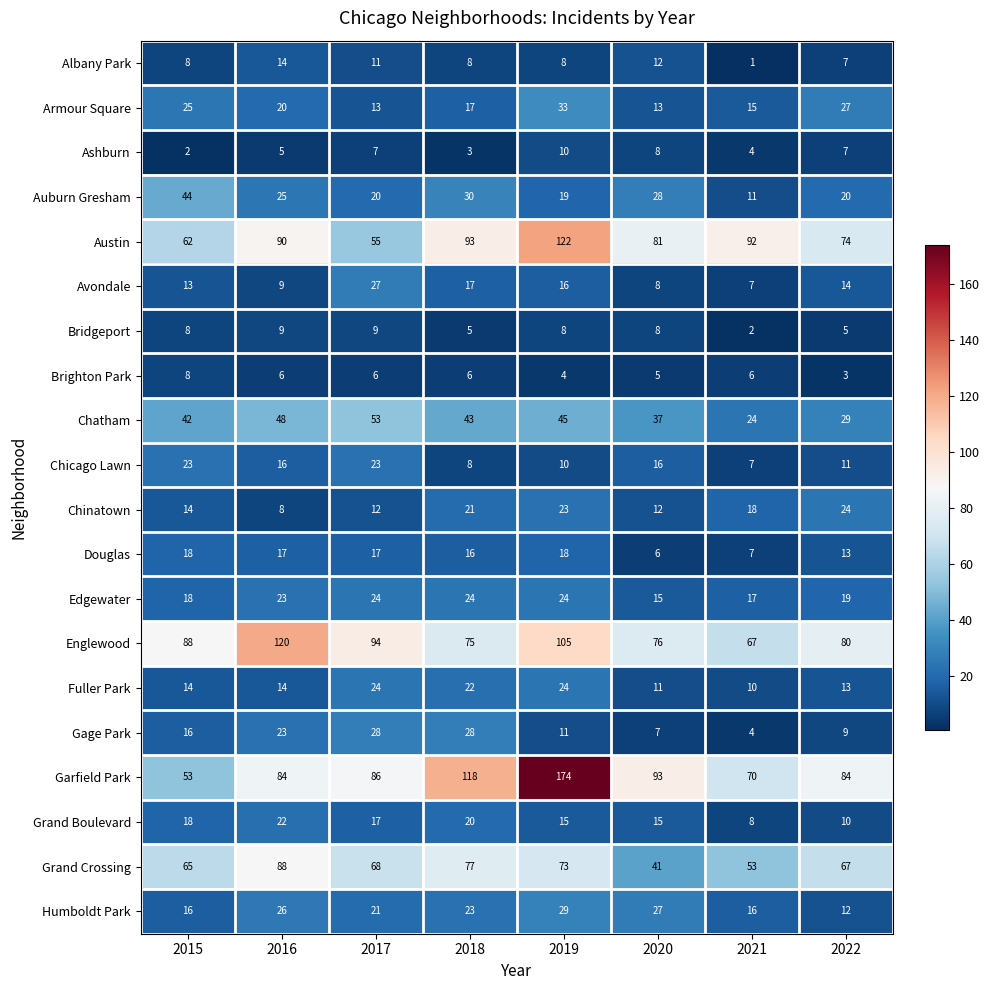

True or false: Chicago Lawn has a value of 24 at 2020.

False